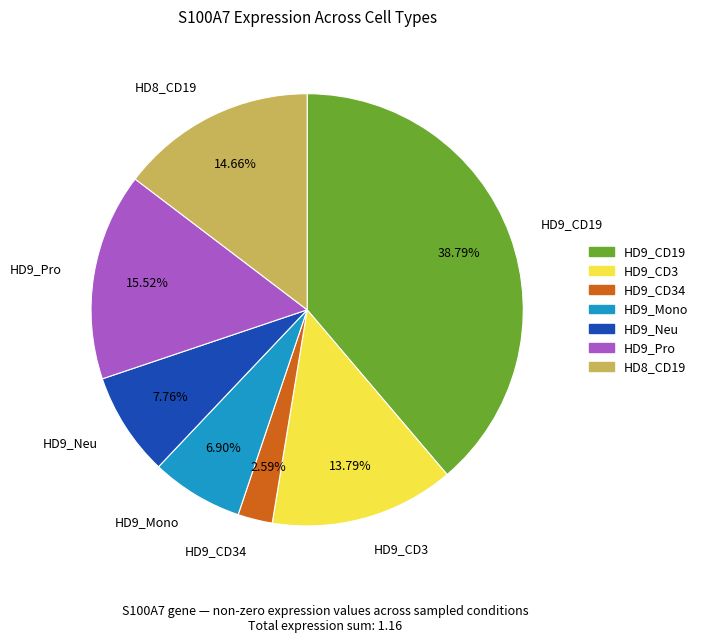

The HD9_CD19 slice represents 39% of the pie. True or false?

True